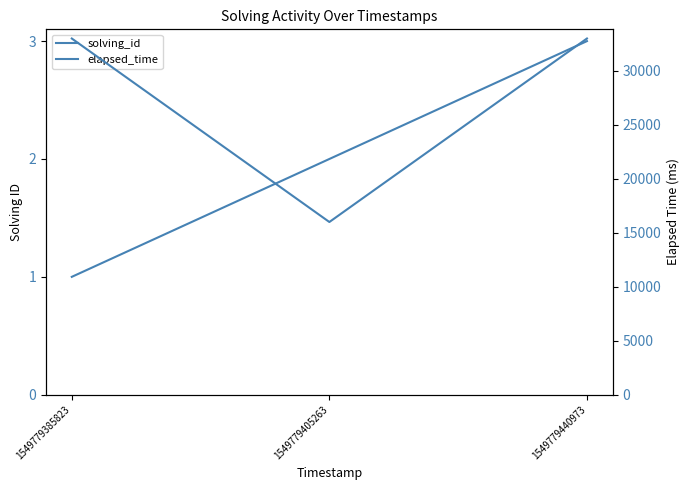

How many lines are shown in the chart?

2